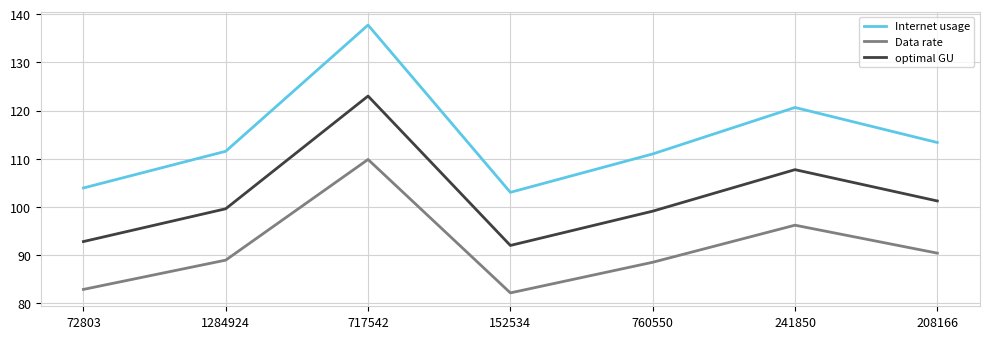

In Data rate, how many points are lower than both neighbors (excluding endpoints)?

1